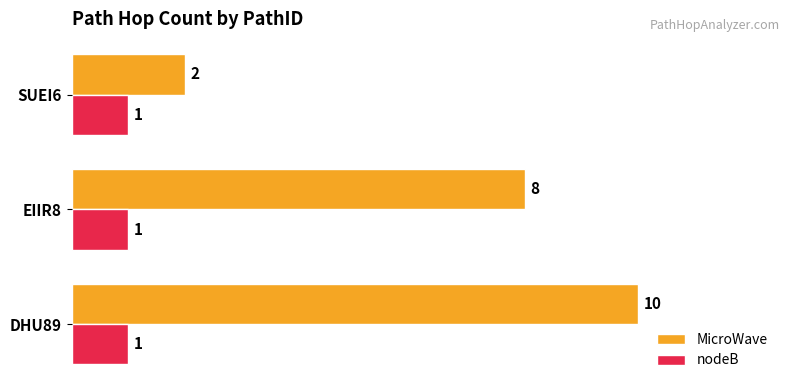

List the labels in order of MicroWave value, smallest first.

SUEI6, EIIR8, DHU89